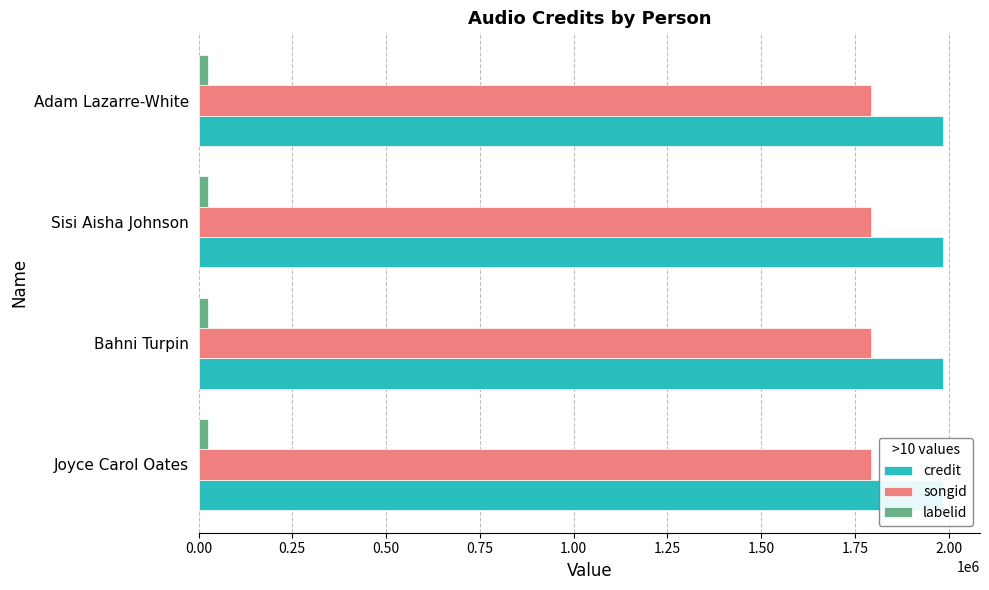

At which category is the sum across all series the highest?

Joyce Carol Oates